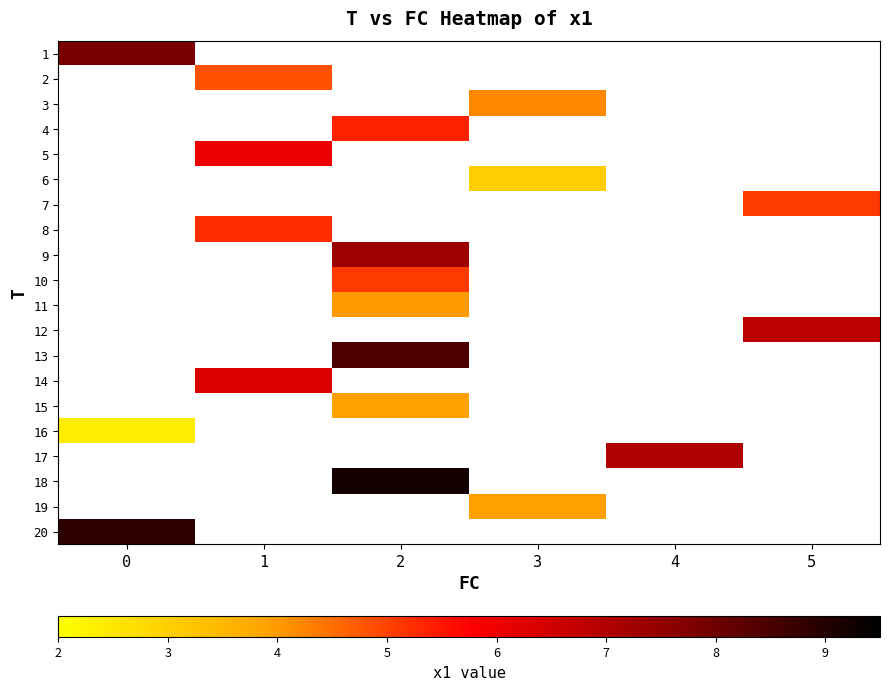

What is the minimum value shown in the chart?

2.4